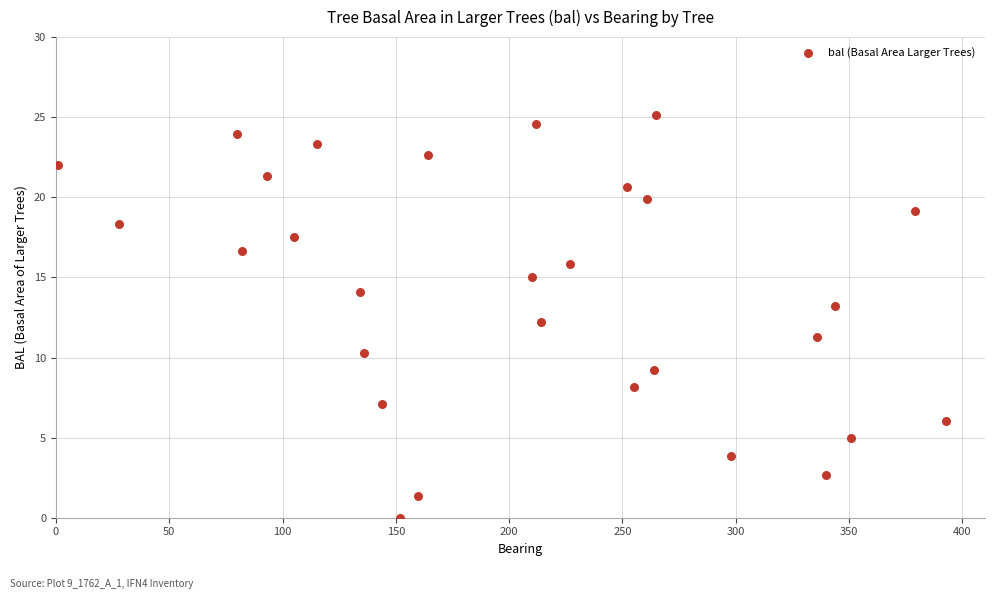

What is the range of X values (max minus min)?

392.0